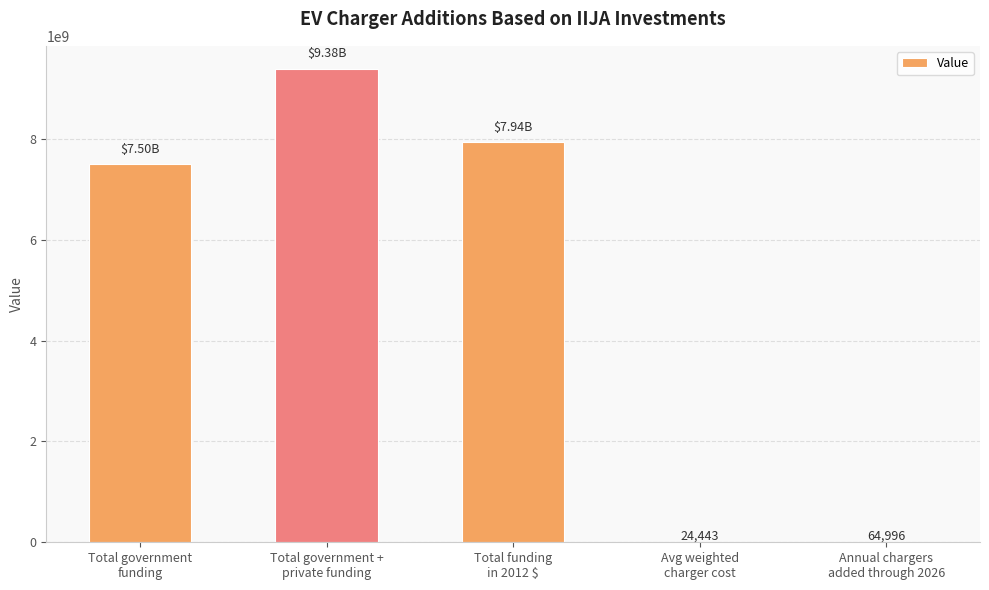

What is the change in value from Total government
funding to Annual chargers
added through 2026?

-7499935004.1